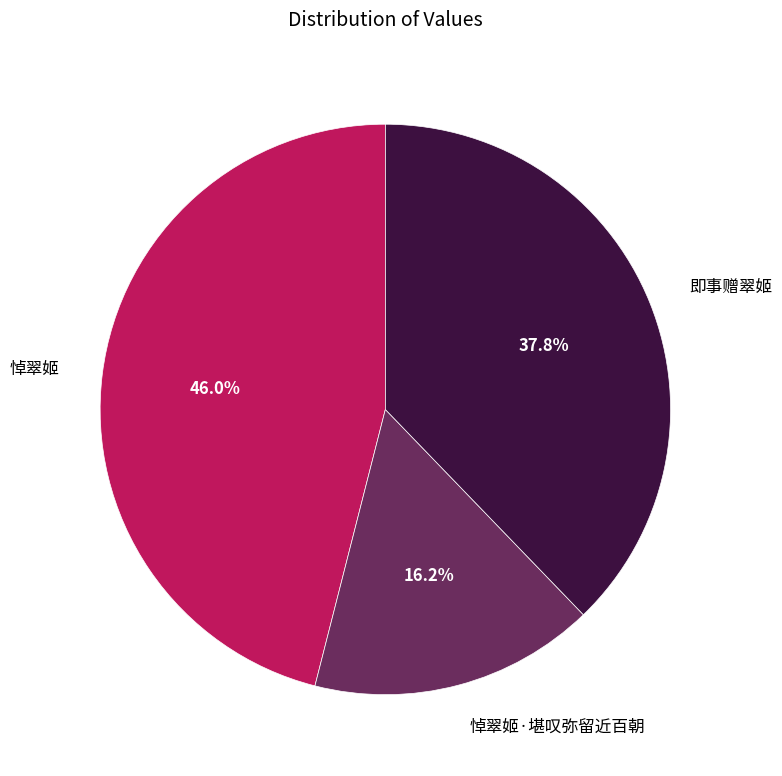

Is there any slice that represents more than half of the pie?

No